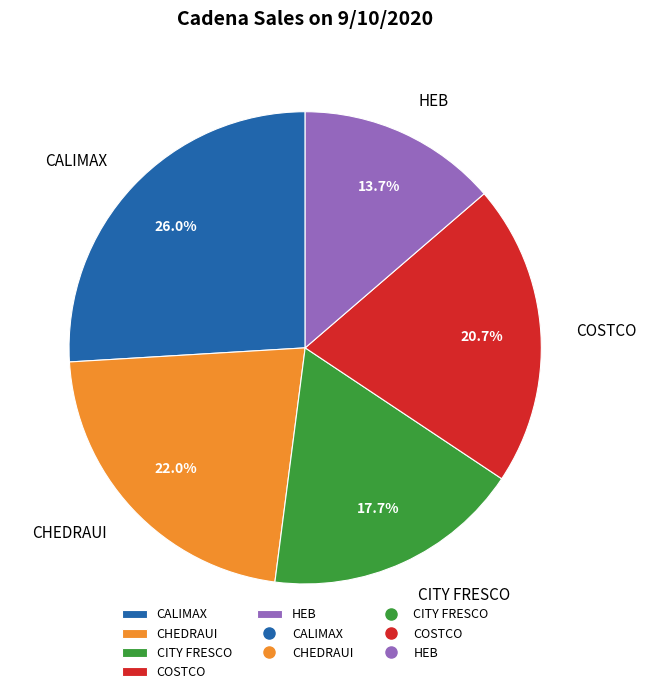

What percentage is NOT represented by CITY FRESCO?

82.3%